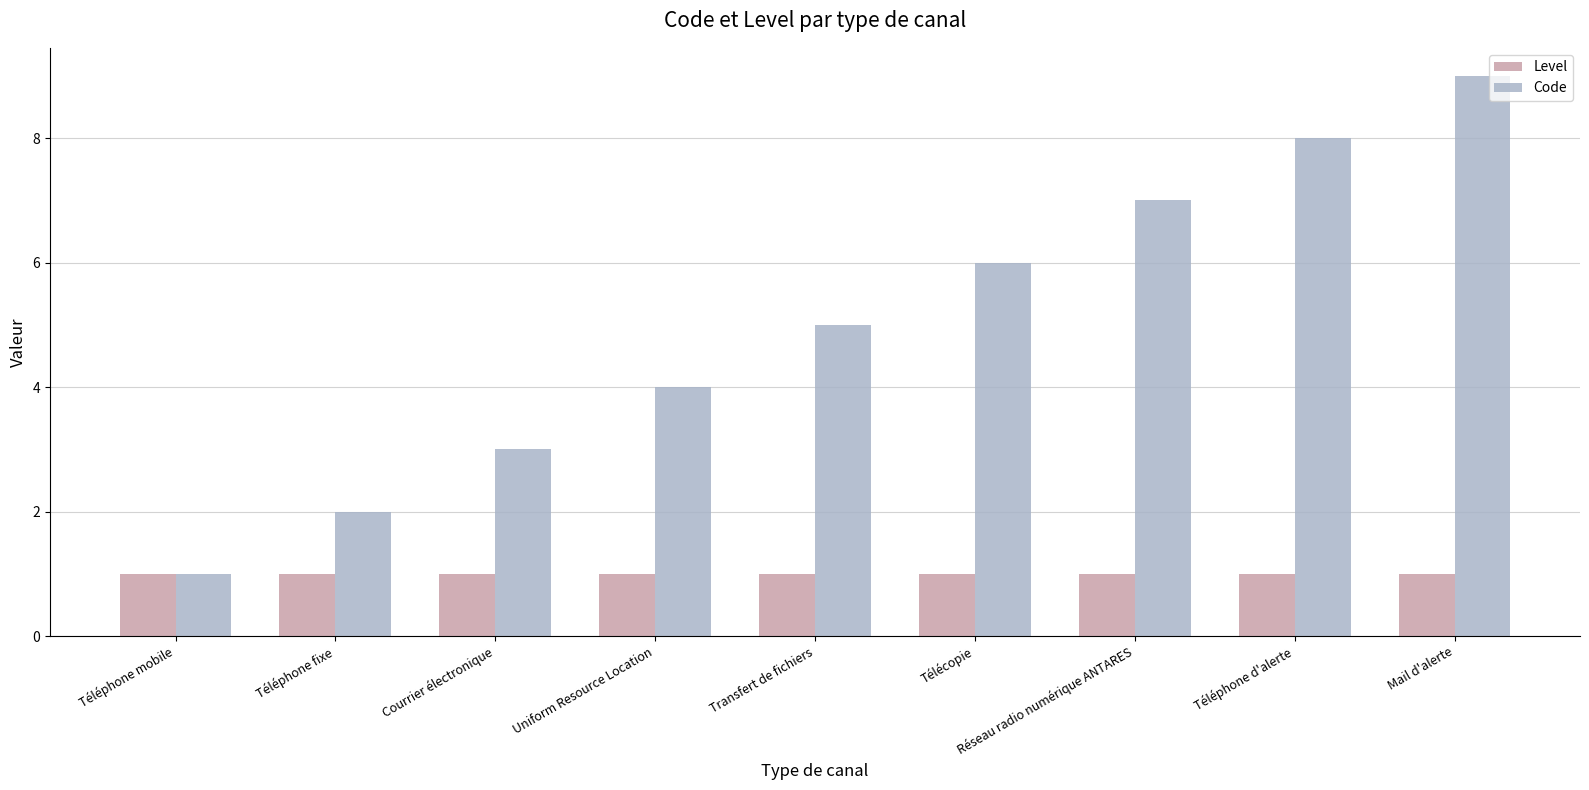

What is the label of the 2nd bar from the left?

Téléphone fixe